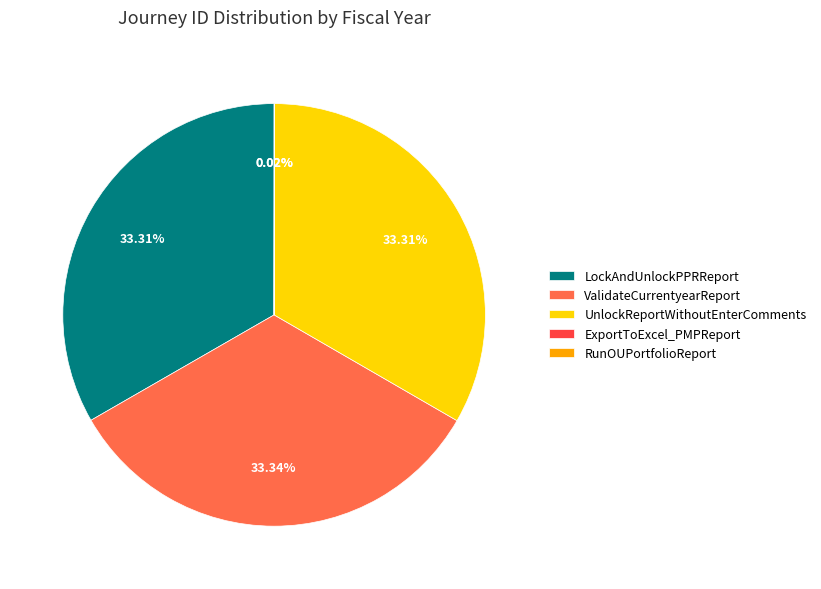

Approximately how many times larger is the value at UnlockReportWithoutEnterComments compared to ValidateCurrentyearReport?

1.0